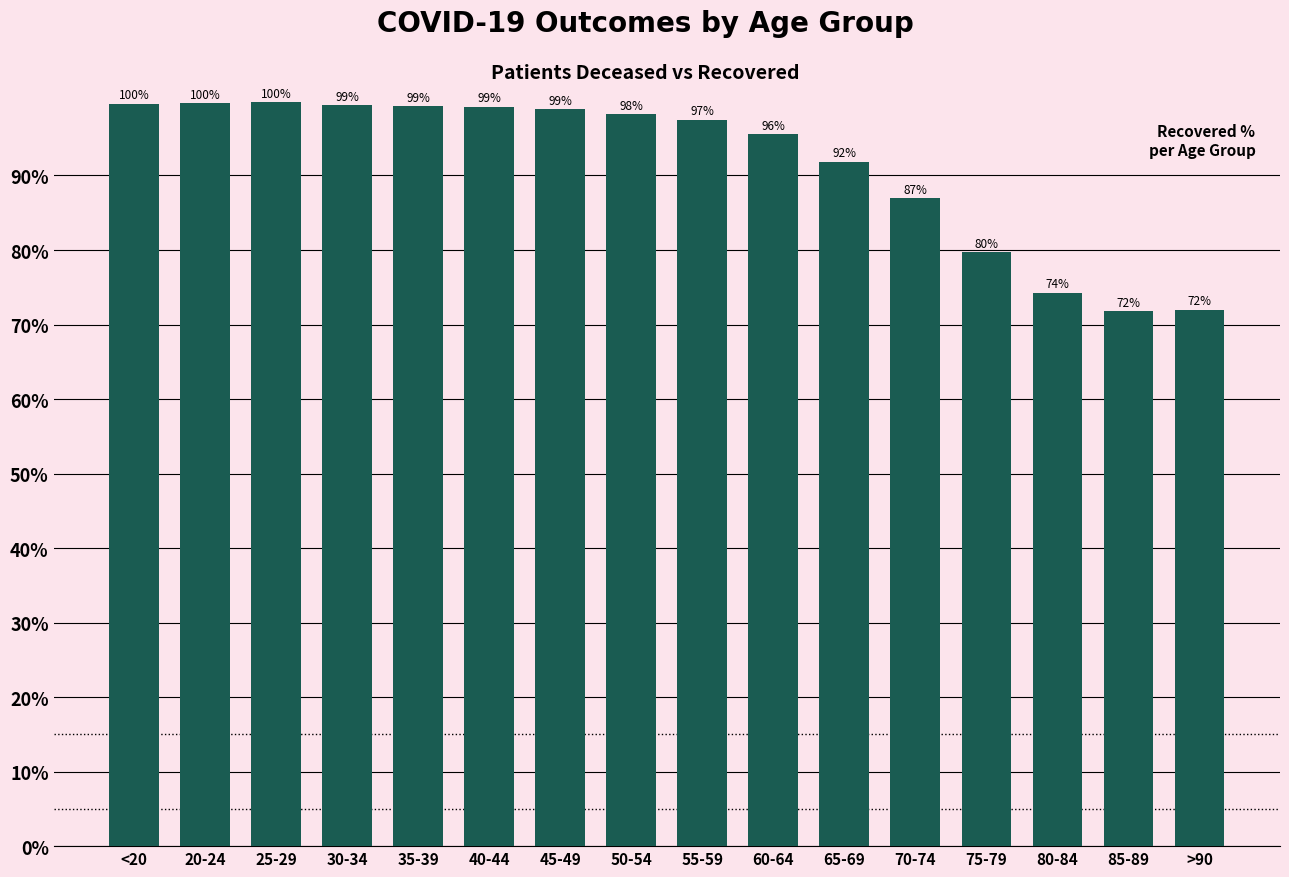

What is the greatest value displayed?

99.8